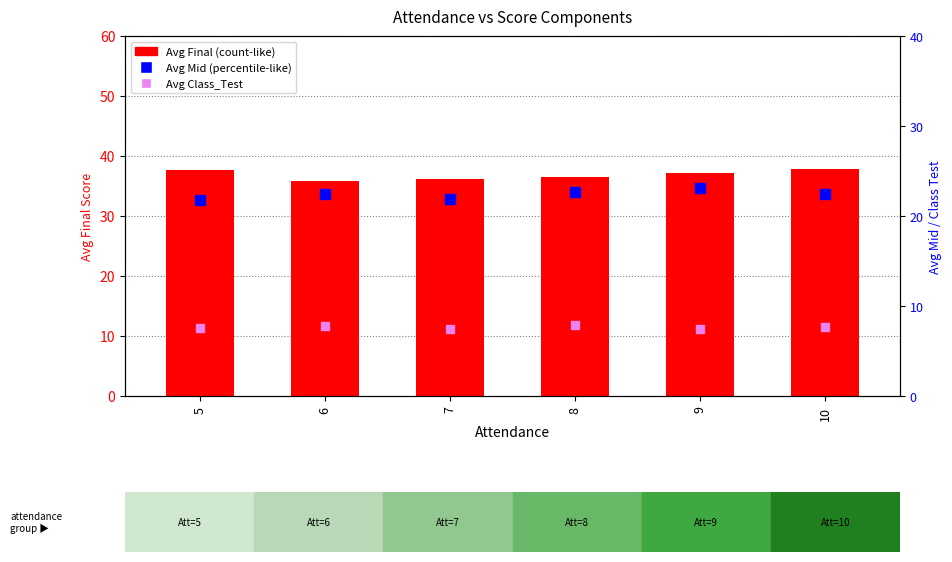

Which series has the largest total across all categories?

Final